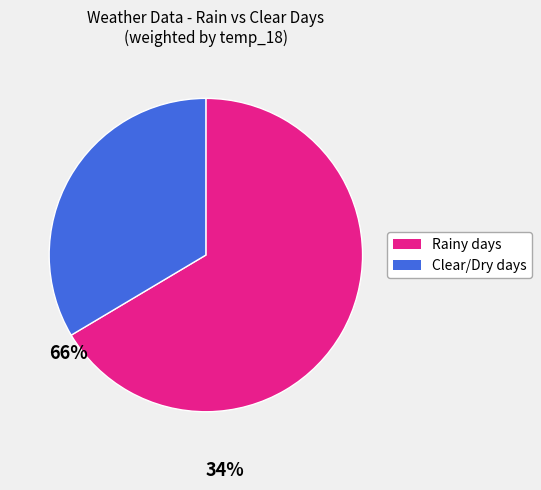

What is the majority slice?

Rainy days